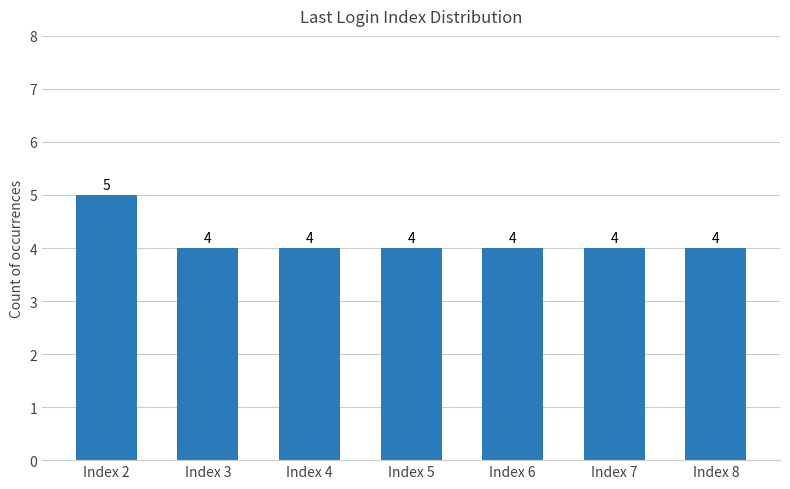

The value at Index 3 is 4. True or false?

True